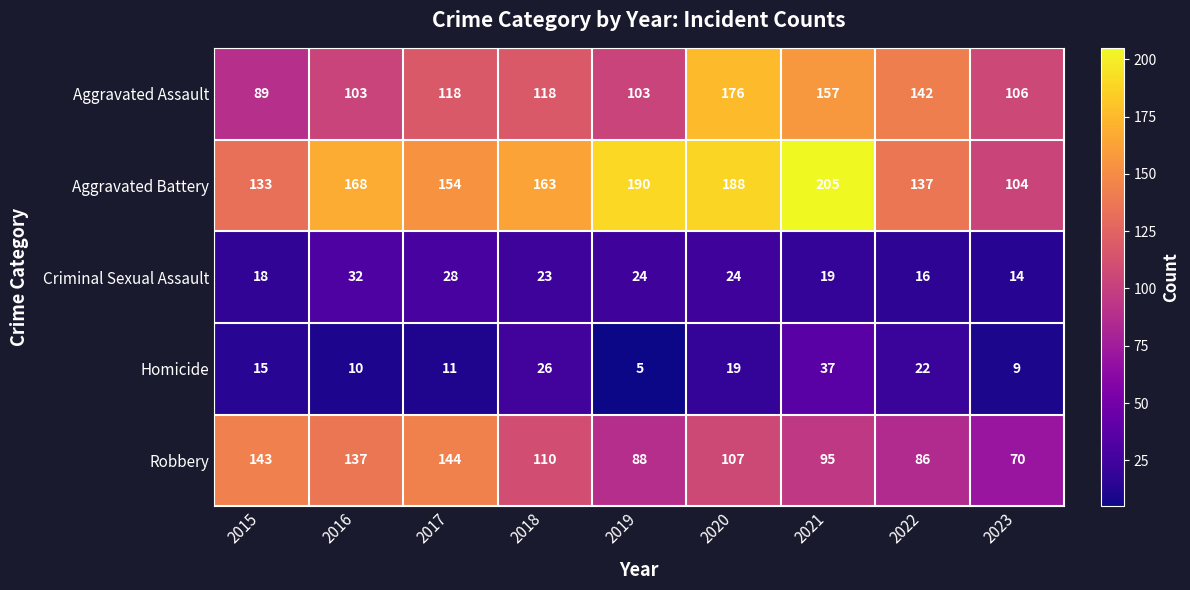

True or false: Aggravated Assault has a value of 103 at 2016.

True